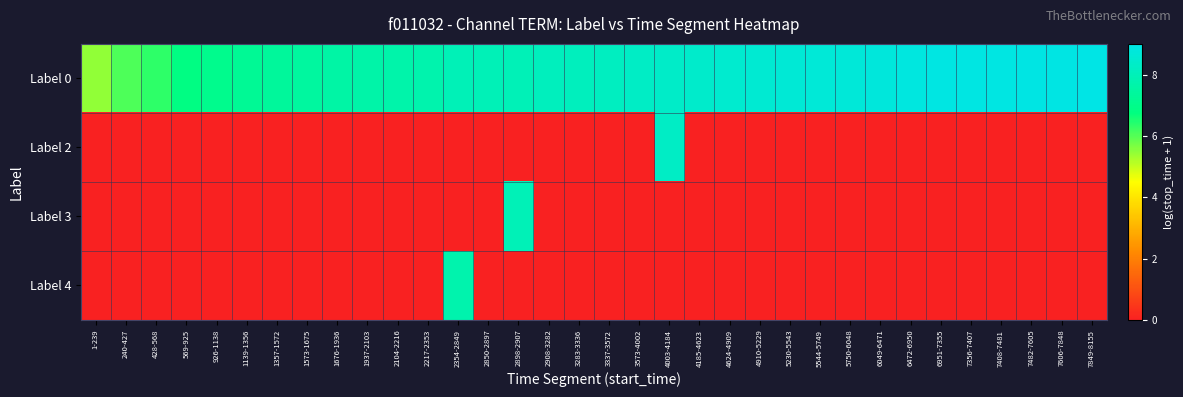

Reading right to left, transcribe all the data shown in this chart.

Label 0: 7849-8155=9.0	7606-7848=9.0	7482-7605=8.9	7408-7481=8.9	7356-7407=8.9	6951-7355=8.9	6472-6950=8.8	6049-6471=8.8	5750-6048=8.7	5544-5749=8.7	5230-5543=8.6	4910-5229=8.6	4624-4909=8.5	4185-4623=8.4	4003-4184=8.3	3573-4002=8.3	3337-3572=8.2	3283-3336=8.1	2908-3282=8.1	2898-2907=8.0	2850-2897=8.0	2354-2849=8.0	2217-2353=7.8	2104-2216=7.7	1937-2103=7.7	1676-1936=7.6	1573-1675=7.4	1357-1572=7.4	1139-1356=7.2	926-1138=7.0	569-925=6.8	428-568=6.3	240-427=6.1	1-239=5.5
Label 2: 7849-8155=0.0	7606-7848=0.0	7482-7605=0.0	7408-7481=0.0	7356-7407=0.0	6951-7355=0.0	6472-6950=0.0	6049-6471=0.0	5750-6048=0.0	5544-5749=0.0	5230-5543=0.0	4910-5229=0.0	4624-4909=0.0	4185-4623=0.0	4003-4184=8.3	3573-4002=0.0	3337-3572=0.0	3283-3336=0.0	2908-3282=0.0	2898-2907=0.0	2850-2897=0.0	2354-2849=0.0	2217-2353=0.0	2104-2216=0.0	1937-2103=0.0	1676-1936=0.0	1573-1675=0.0	1357-1572=0.0	1139-1356=0.0	926-1138=0.0	569-925=0.0	428-568=0.0	240-427=0.0	1-239=0.0
Label 3: 7849-8155=0.0	7606-7848=0.0	7482-7605=0.0	7408-7481=0.0	7356-7407=0.0	6951-7355=0.0	6472-6950=0.0	6049-6471=0.0	5750-6048=0.0	5544-5749=0.0	5230-5543=0.0	4910-5229=0.0	4624-4909=0.0	4185-4623=0.0	4003-4184=0.0	3573-4002=0.0	3337-3572=0.0	3283-3336=0.0	2908-3282=0.0	2898-2907=8.0	2850-2897=0.0	2354-2849=0.0	2217-2353=0.0	2104-2216=0.0	1937-2103=0.0	1676-1936=0.0	1573-1675=0.0	1357-1572=0.0	1139-1356=0.0	926-1138=0.0	569-925=0.0	428-568=0.0	240-427=0.0	1-239=0.0
Label 4: 7849-8155=0.0	7606-7848=0.0	7482-7605=0.0	7408-7481=0.0	7356-7407=0.0	6951-7355=0.0	6472-6950=0.0	6049-6471=0.0	5750-6048=0.0	5544-5749=0.0	5230-5543=0.0	4910-5229=0.0	4624-4909=0.0	4185-4623=0.0	4003-4184=0.0	3573-4002=0.0	3337-3572=0.0	3283-3336=0.0	2908-3282=0.0	2898-2907=0.0	2850-2897=0.0	2354-2849=7.8	2217-2353=0.0	2104-2216=0.0	1937-2103=0.0	1676-1936=0.0	1573-1675=0.0	1357-1572=0.0	1139-1356=0.0	926-1138=0.0	569-925=0.0	428-568=0.0	240-427=0.0	1-239=0.0